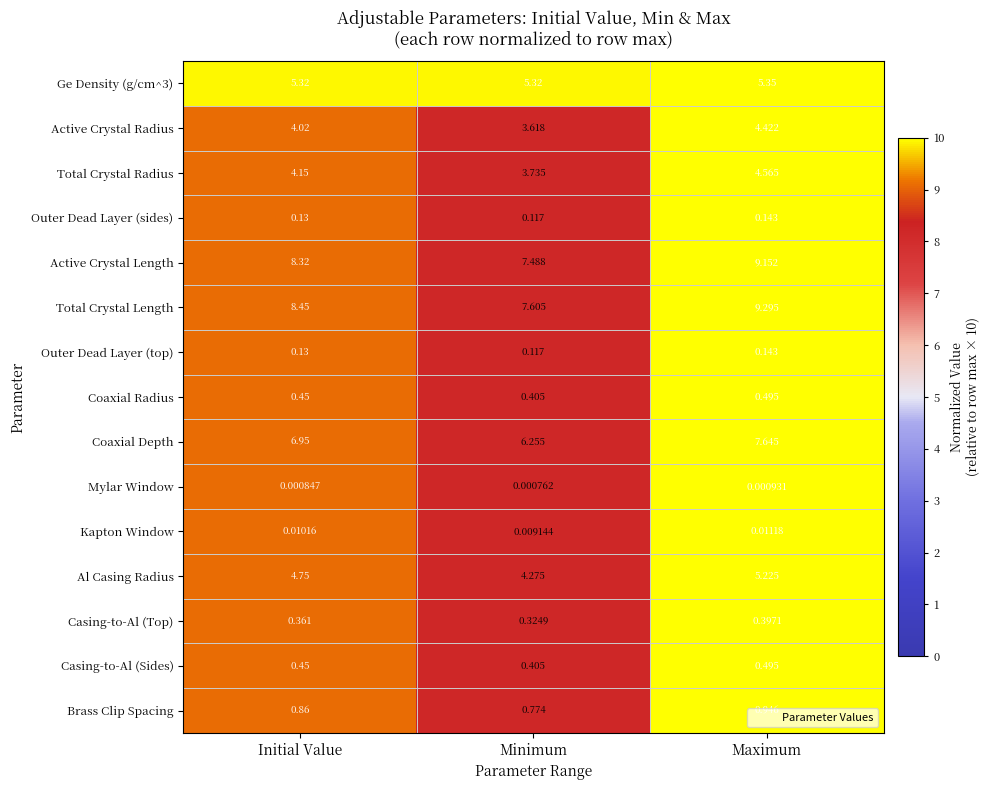

Which label corresponds to the largest value in the chart?

Maximum